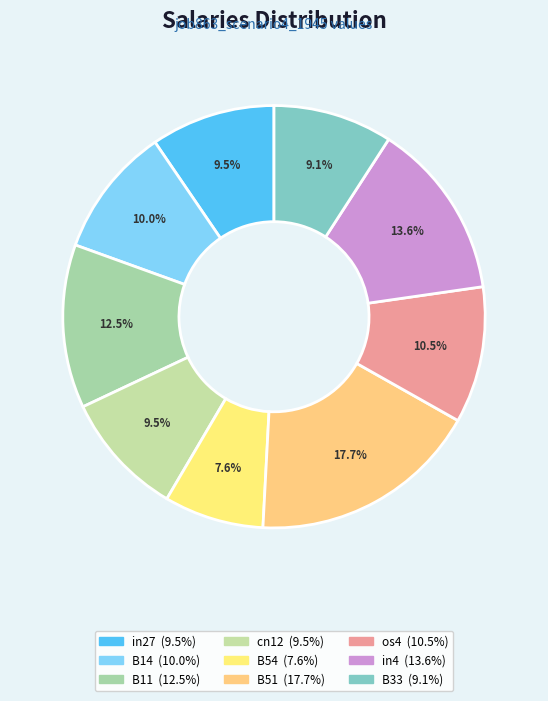

Which slice is the smallest?

B54